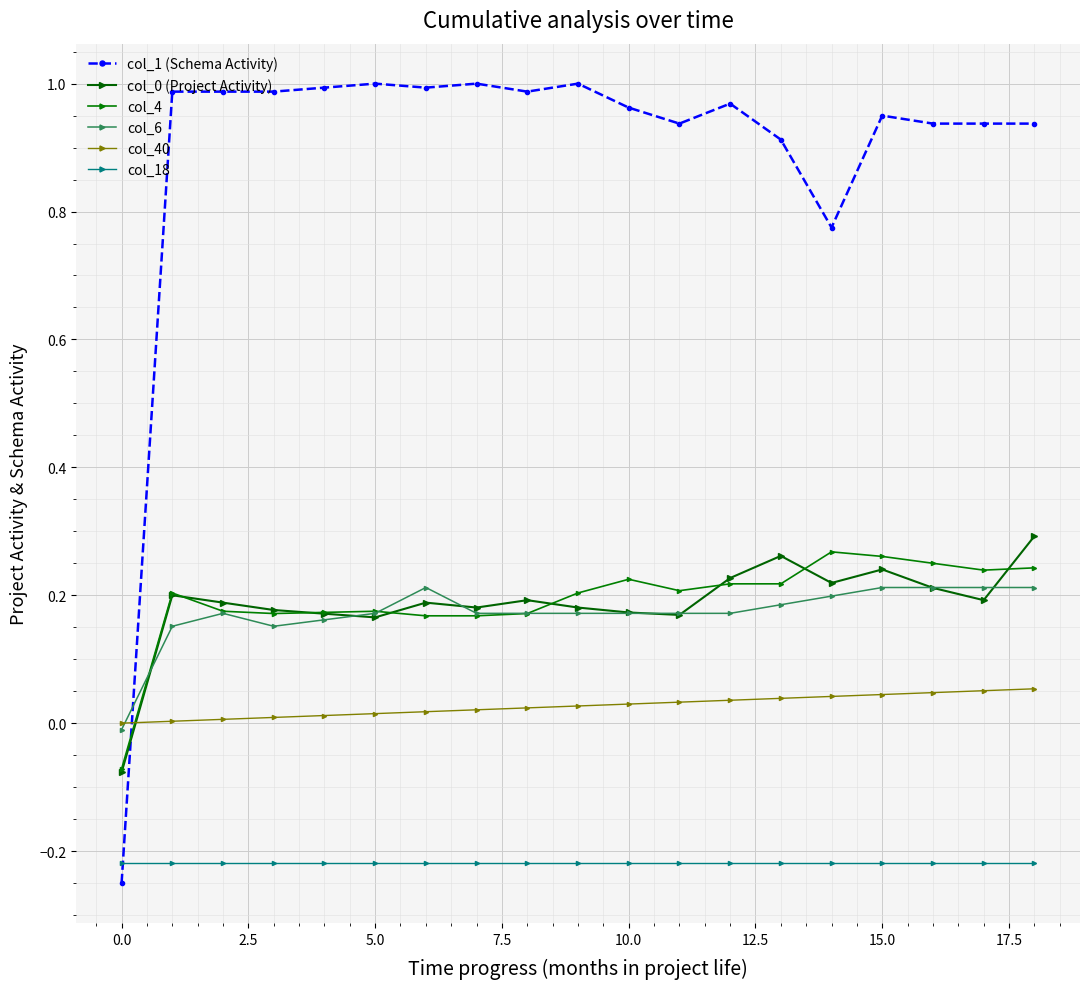

How many data points in col_1 (Schema Activity) are above 0?

18